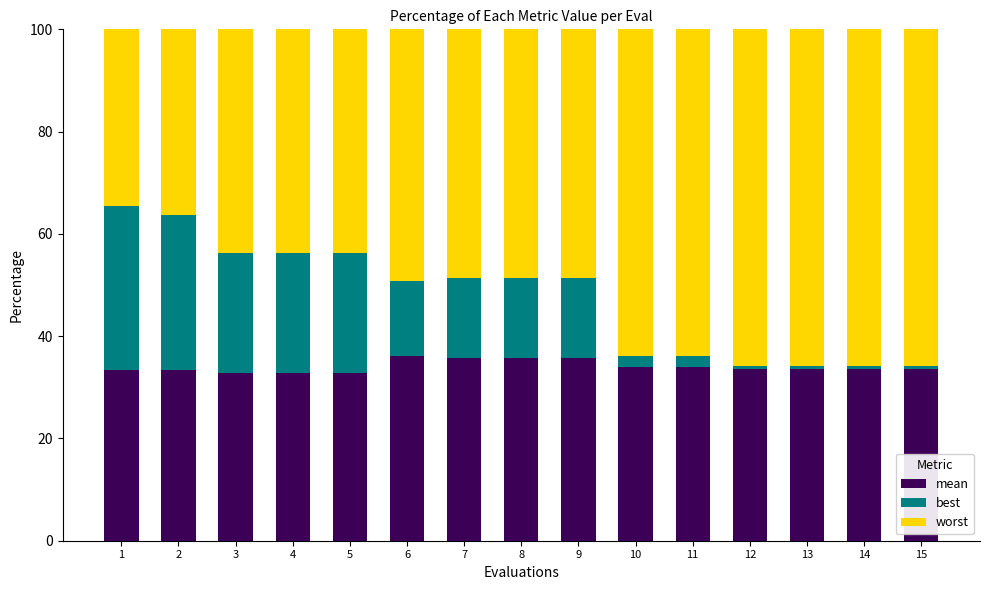

What are all the series names shown in the legend?

mean, best, worst